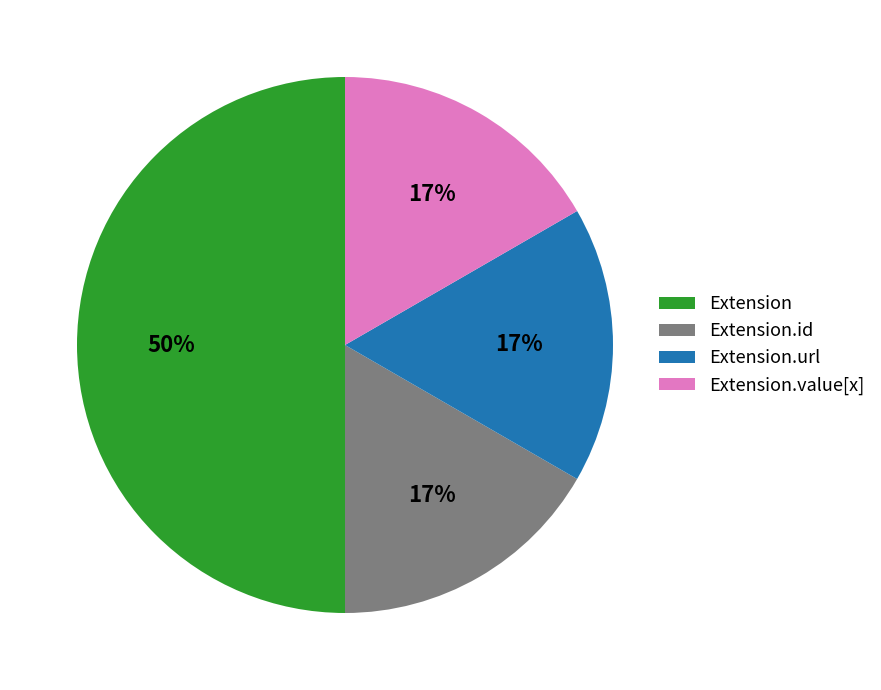

Do Extension.url and Extension together represent more than half of the pie?

Yes